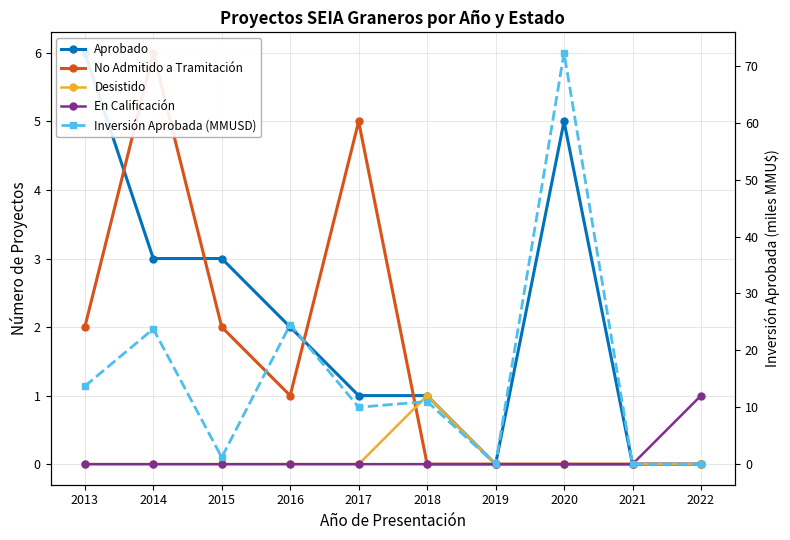

True or false: En Calificación has a value of 0.0 at 2016.

True